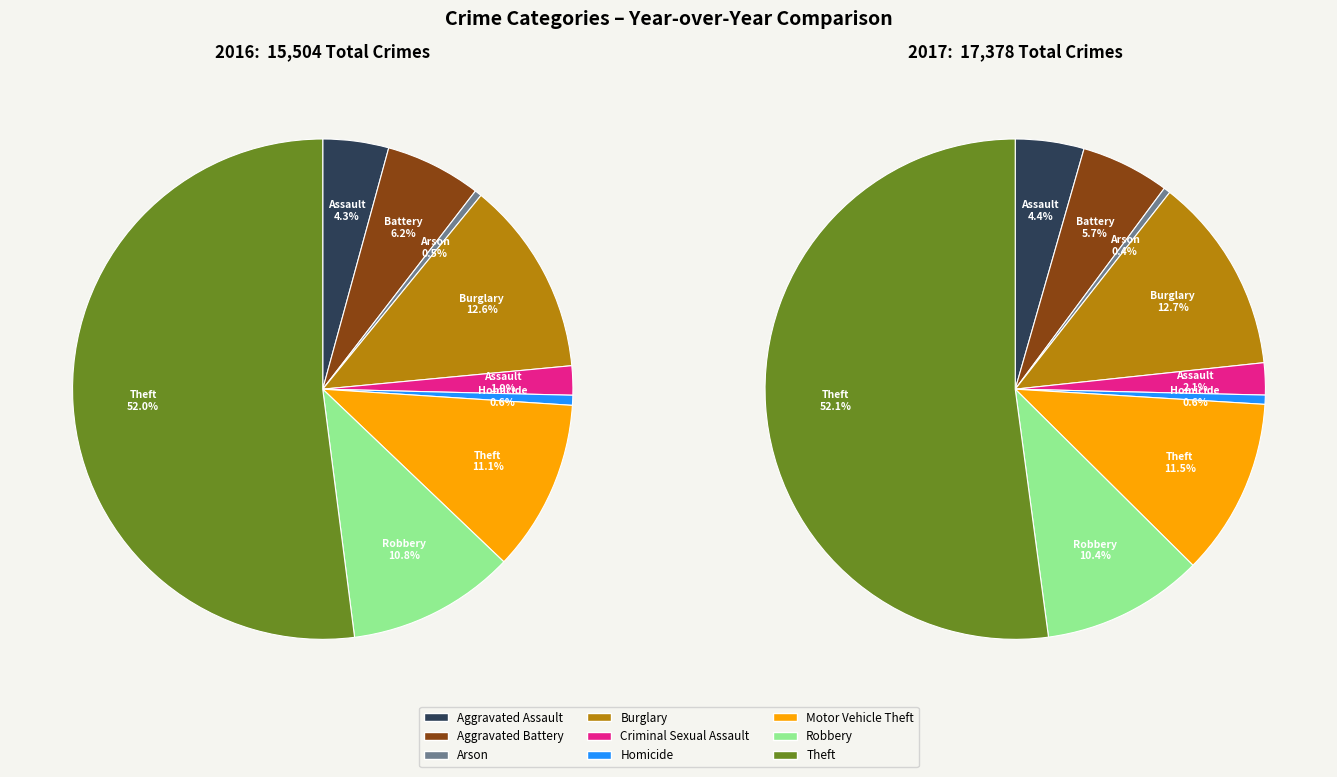

How many slices are in this pie chart?

9